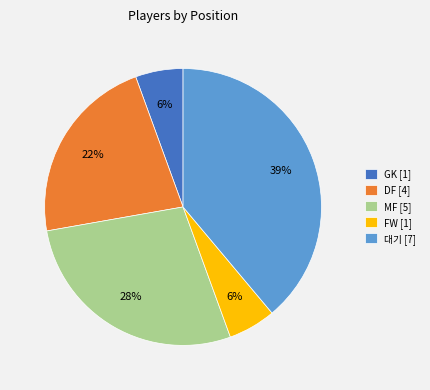

Which slice is the largest?

대기 [7]